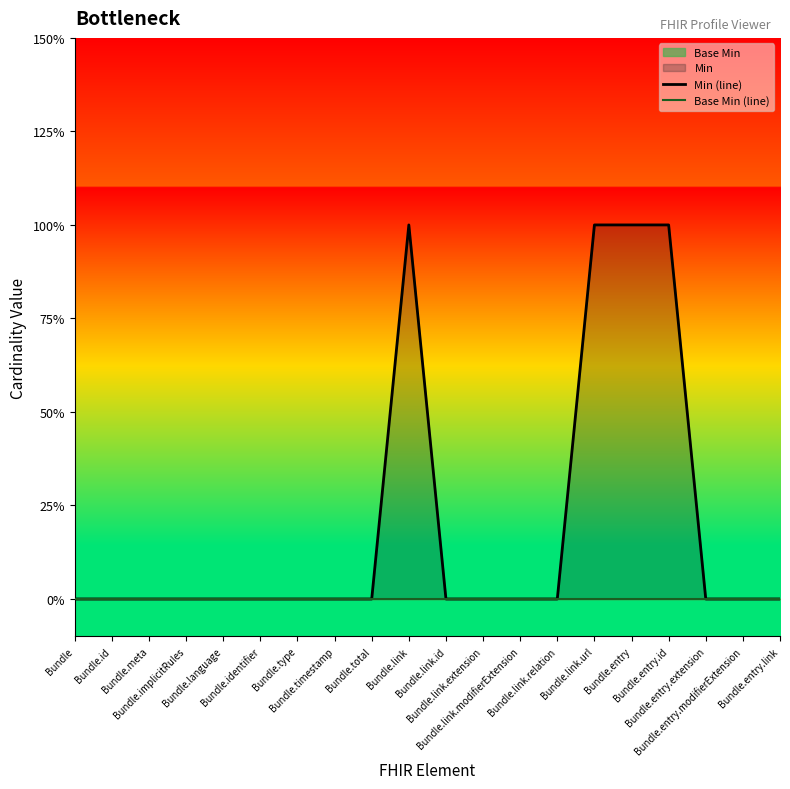

True or false: Base Min (line) and Min (line) intersect in this chart.

False